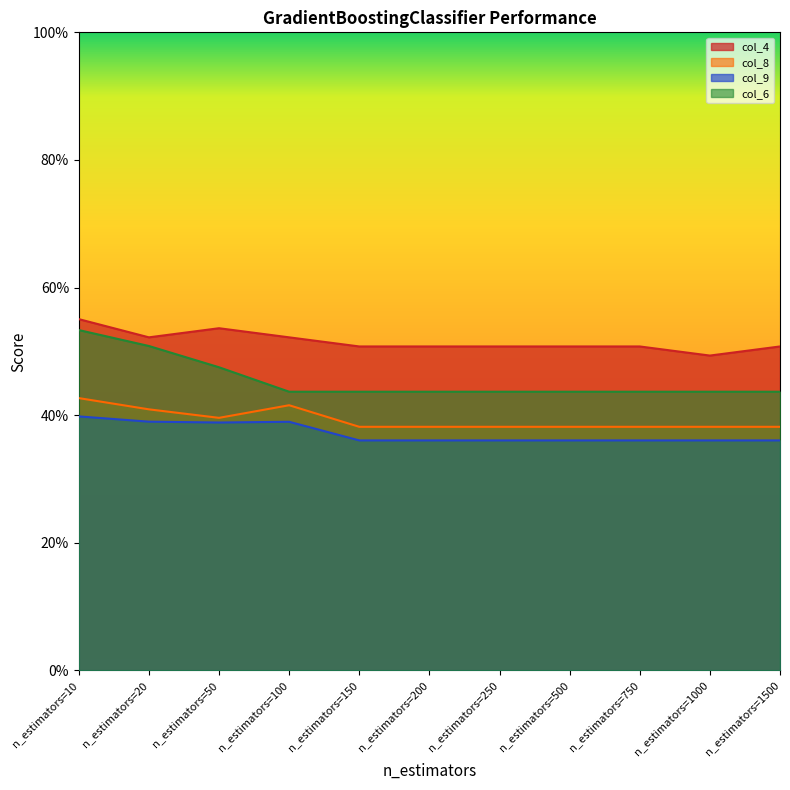

Reading right to left, transcribe all the data shown in this chart.

col_4: 0.5	0.5	0.5	0.5	0.5	0.5	0.5	0.5	0.5	0.5	0.6
col_8: 0.4	0.4	0.4	0.4	0.4	0.4	0.4	0.4	0.4	0.4	0.4
col_9: 0.4	0.4	0.4	0.4	0.4	0.4	0.4	0.4	0.4	0.4	0.4
col_6: 0.4	0.4	0.4	0.4	0.4	0.4	0.4	0.4	0.5	0.5	0.5